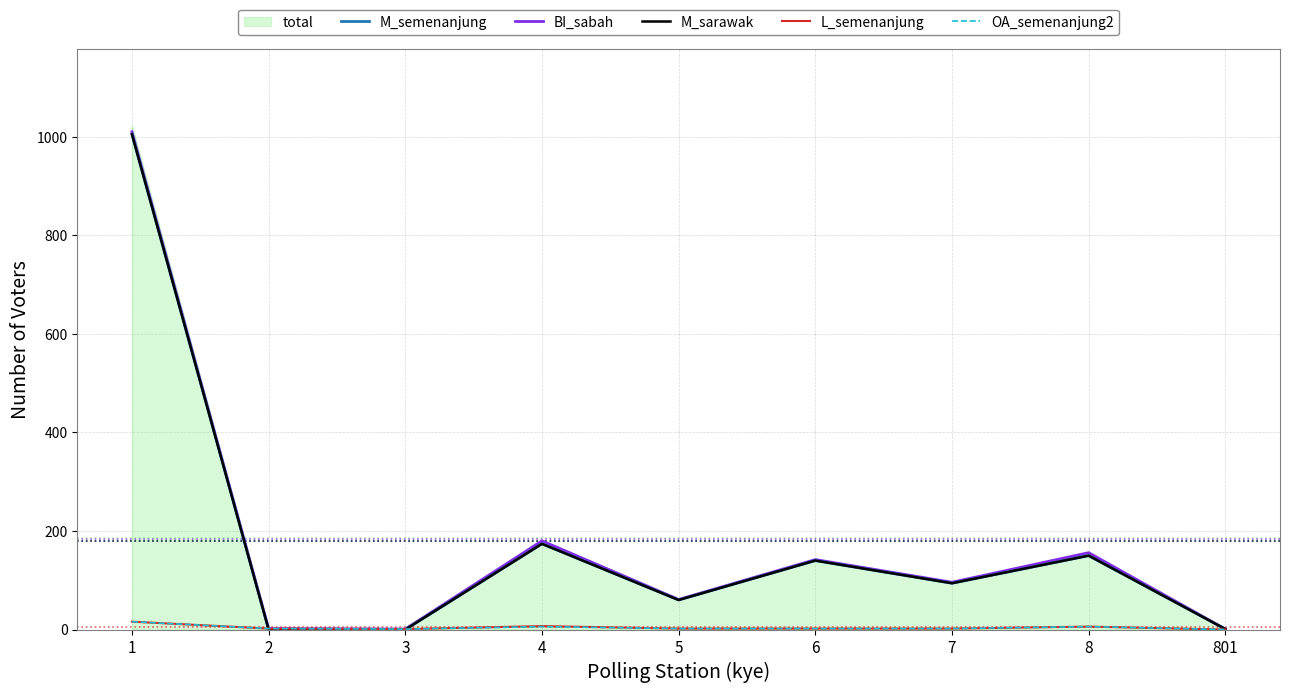

At how many categories does at least one series exceed 229?

1